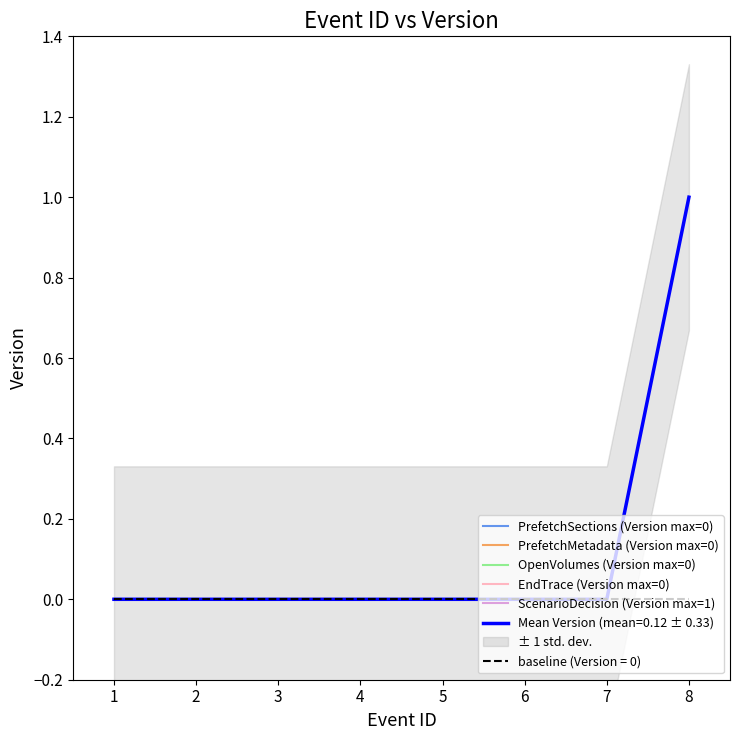

The value of Mean Version (mean=0.12 ± 0.33) at 1 is 1. True or false?

False